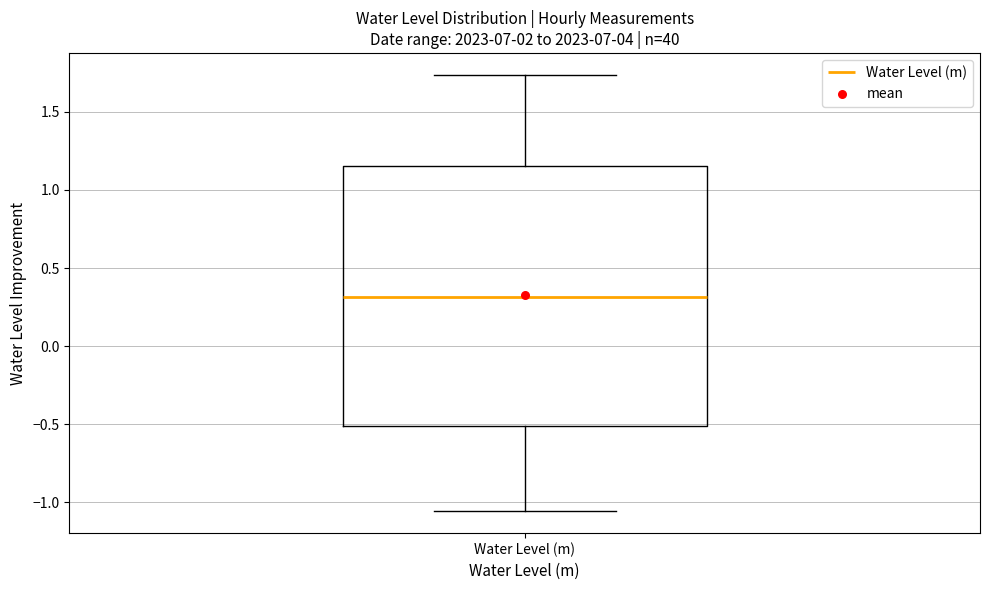

Transcribe this box plot: give where the median line is, the range the box spans, and where the two whiskers end, as read against the y-axis. The values are not printed on the chart, so give them approximately, as read against the axis.

median 0.30, box -0.50 to 1.15, whiskers -1.05 to 1.75